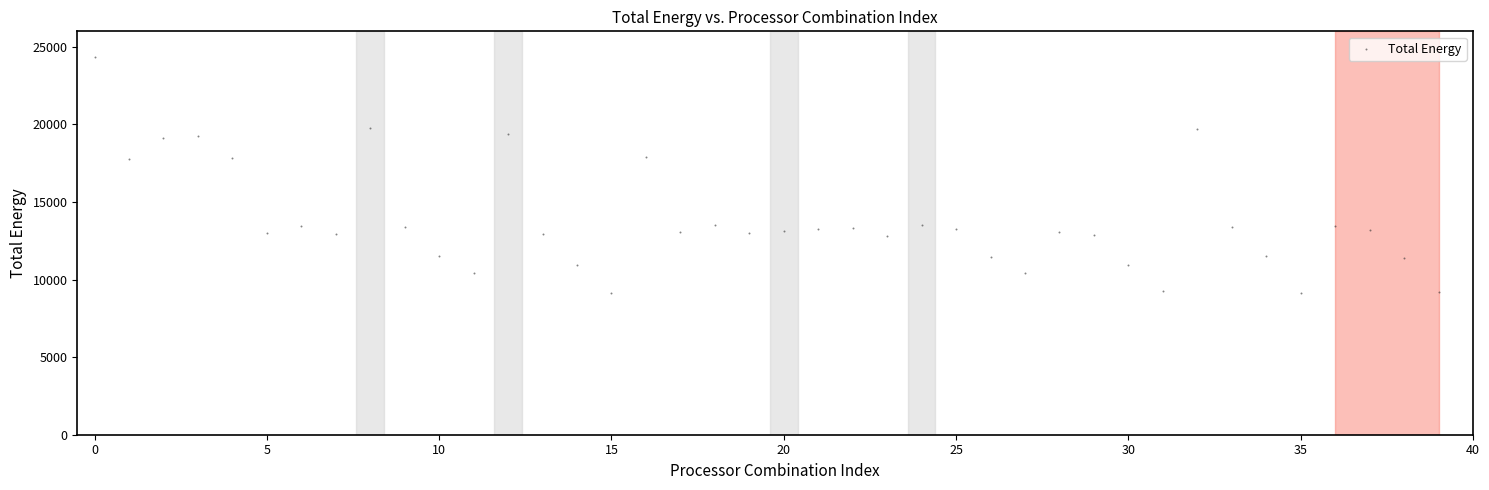

What is the range of Y values (max minus min)?

15235.7